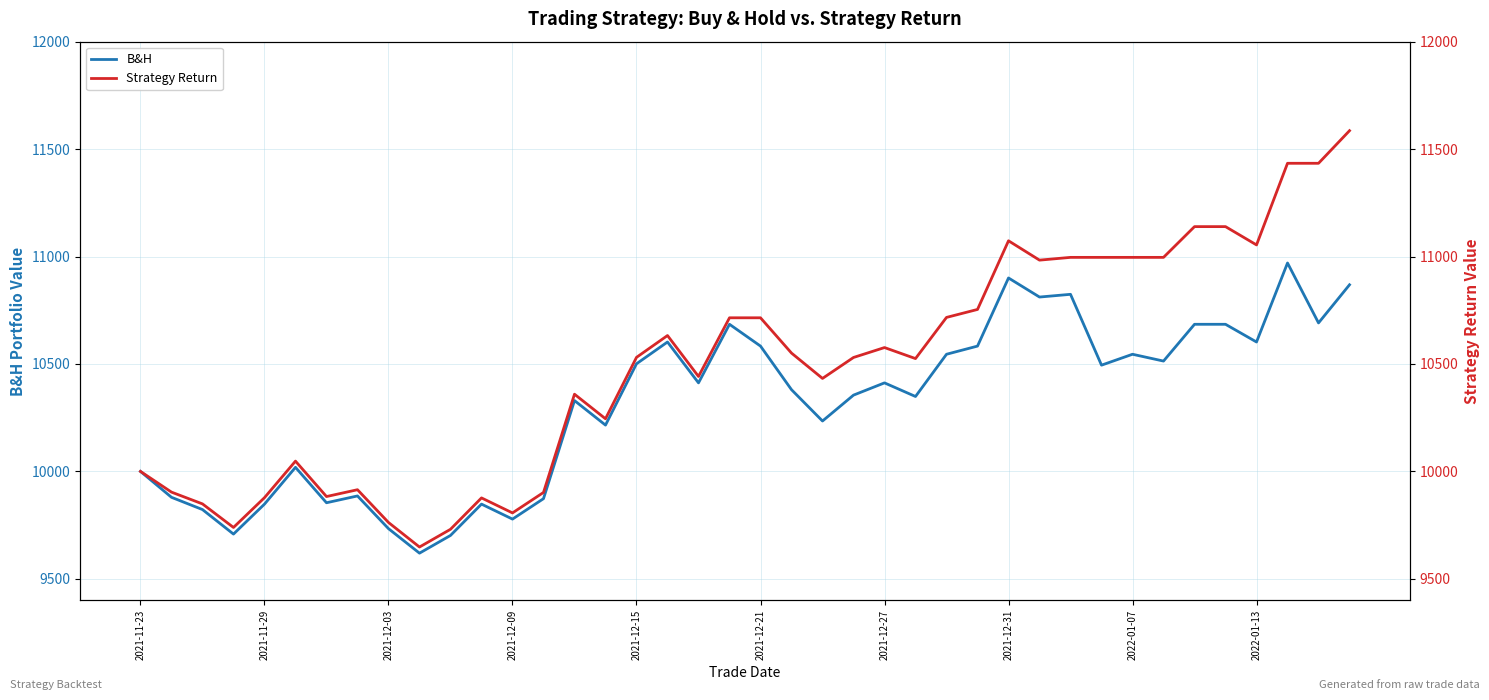

The value of B&H at 2021-11-29 is 9847.8. True or false?

True